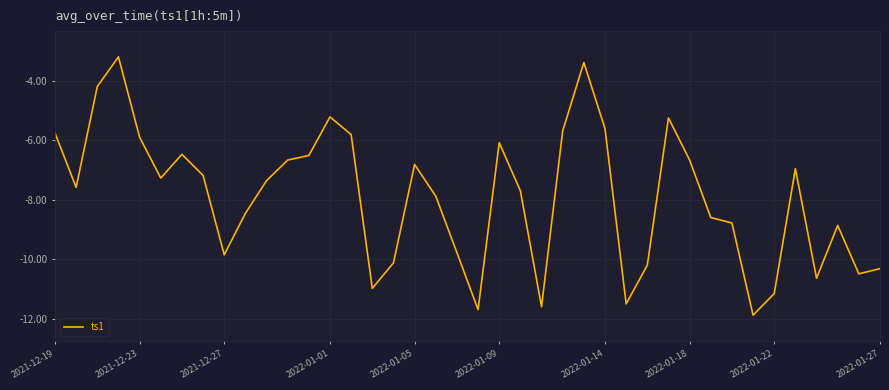

What is the smallest value displayed?

-11.9